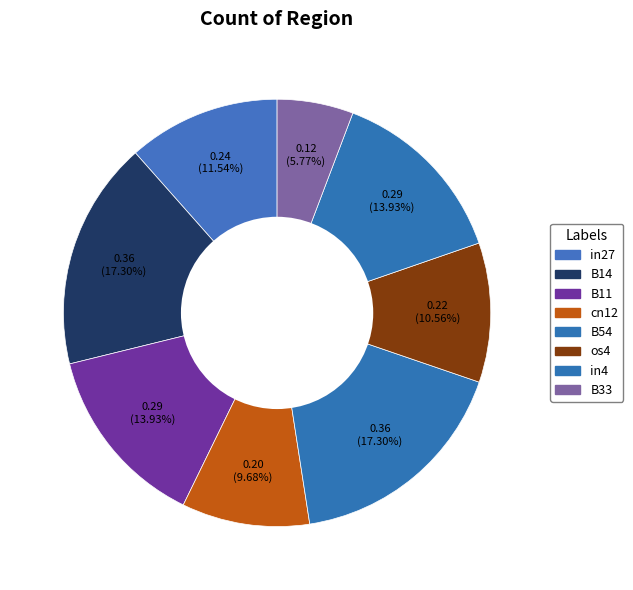

Which category has the biggest portion of the pie?

B14